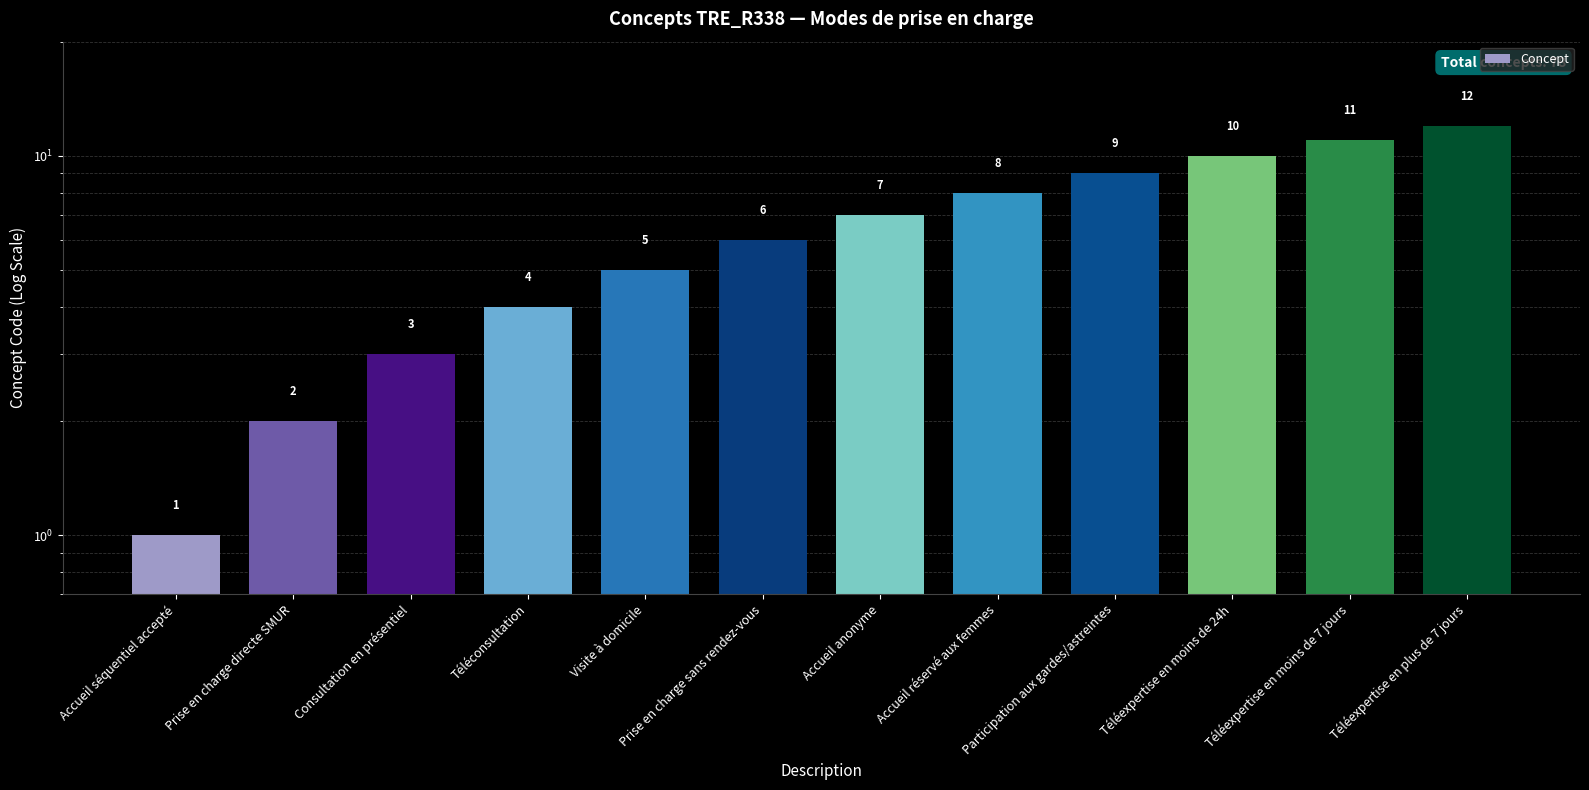

What is the sum of the values at Accueil réservé aux femmes and Téléconsultation?

12